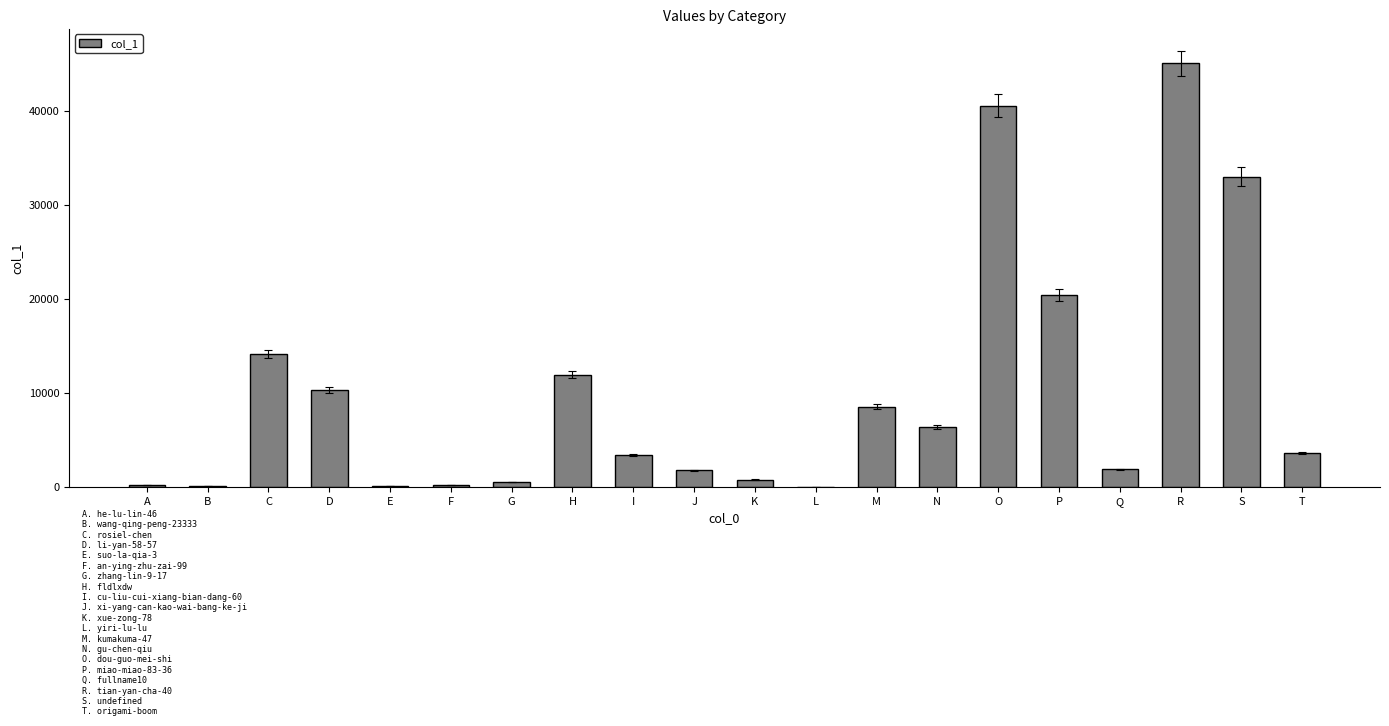

Where does the data first go above 3574?

C